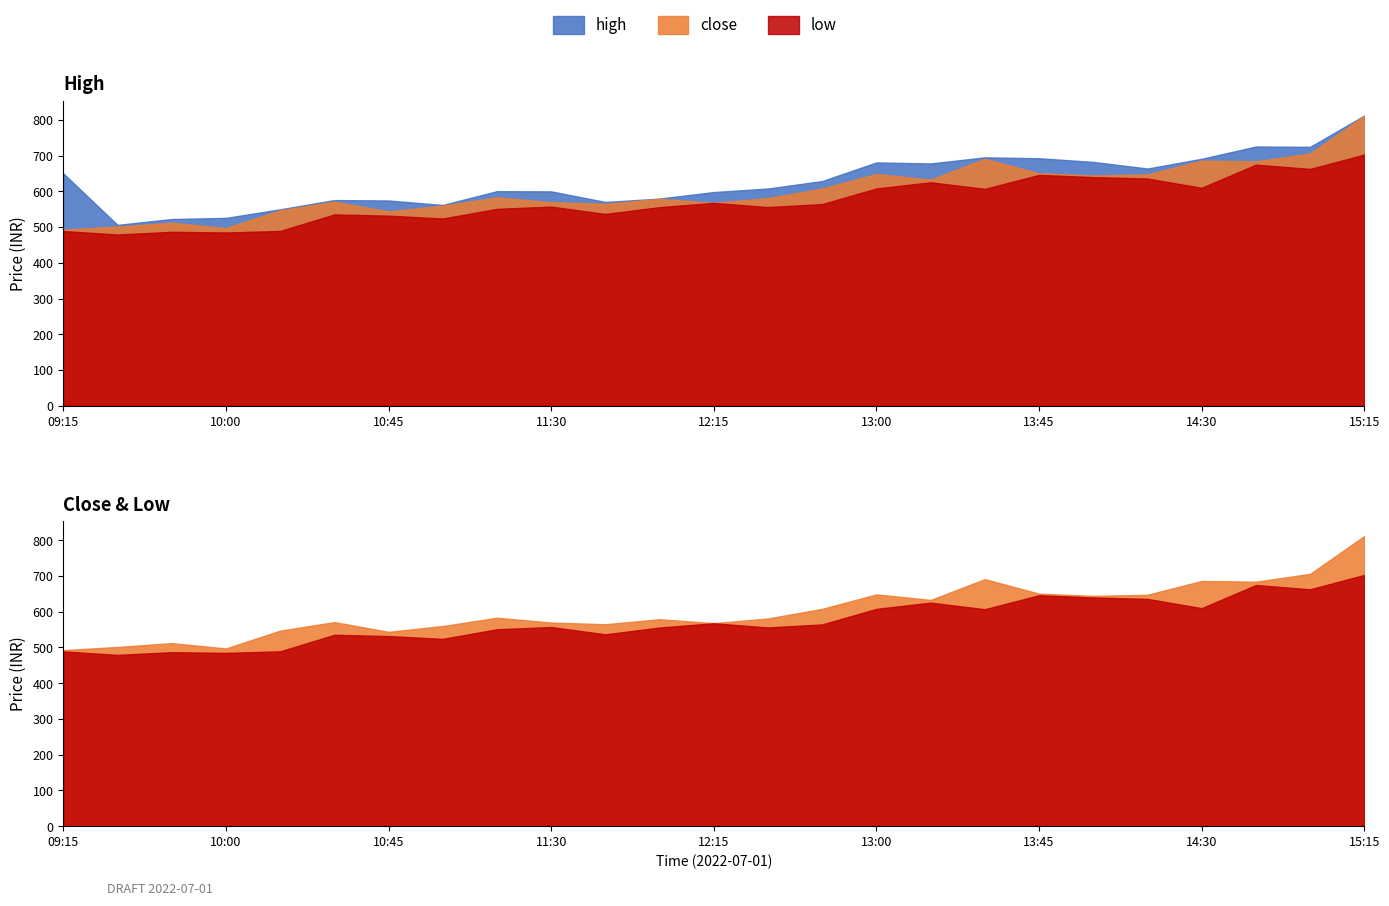

What is the label of the 13th point from the left?

12:15